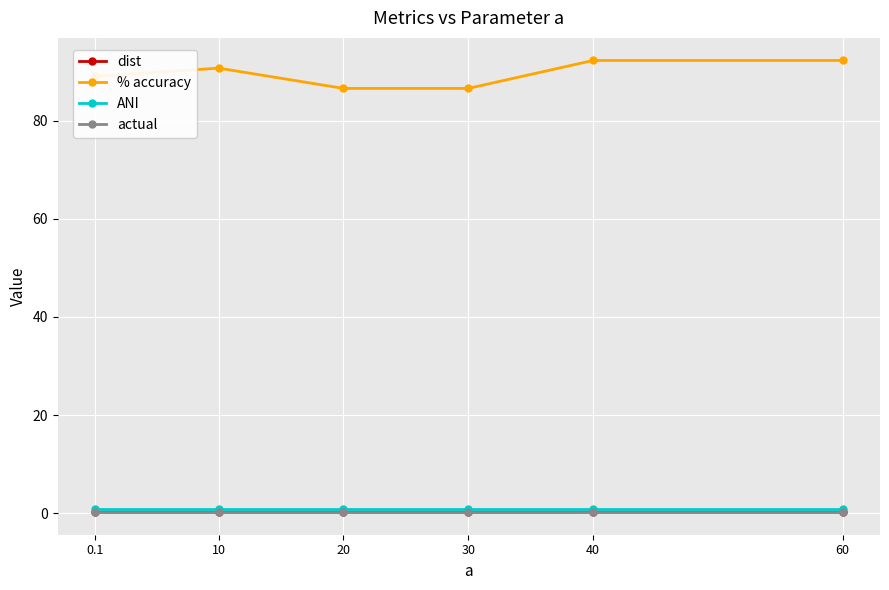

What is the maximum value for dist?

0.2